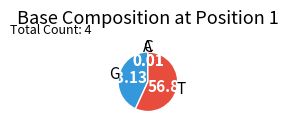

Does any single category account for the majority?

Yes